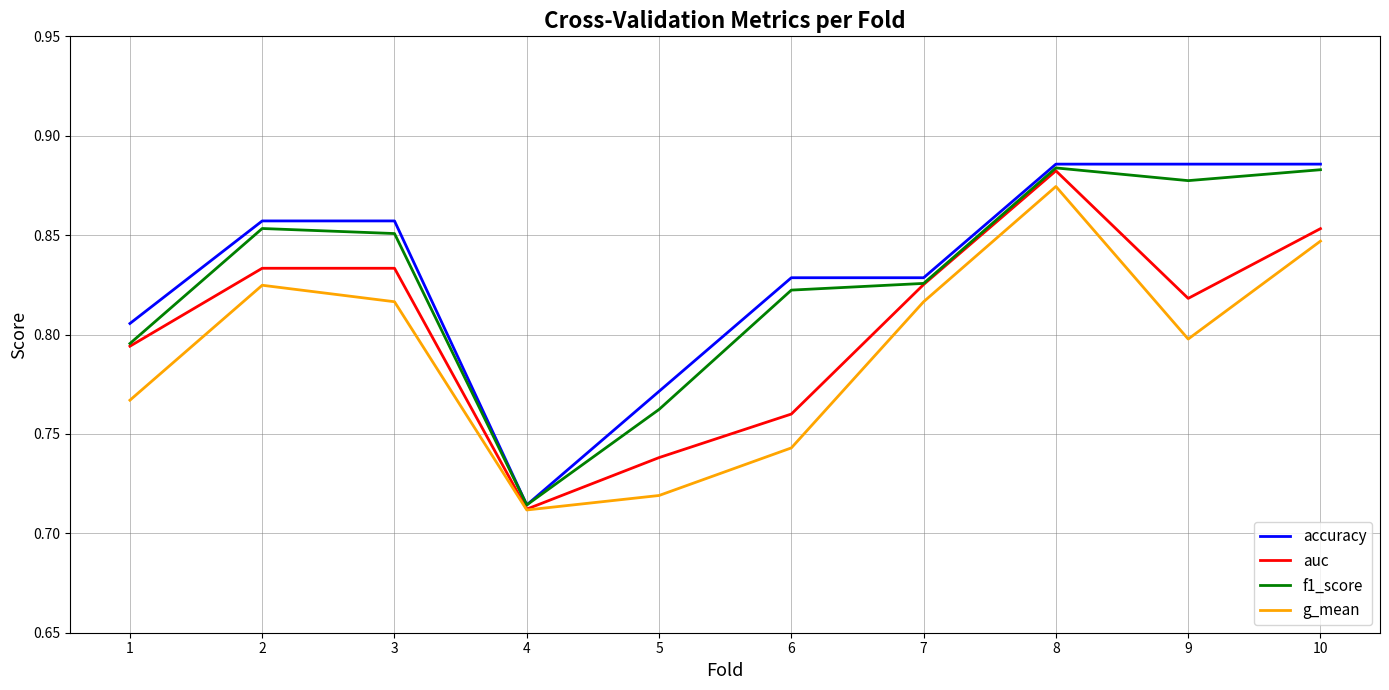

The auc series shows 1.2 at 7. True or false?

False